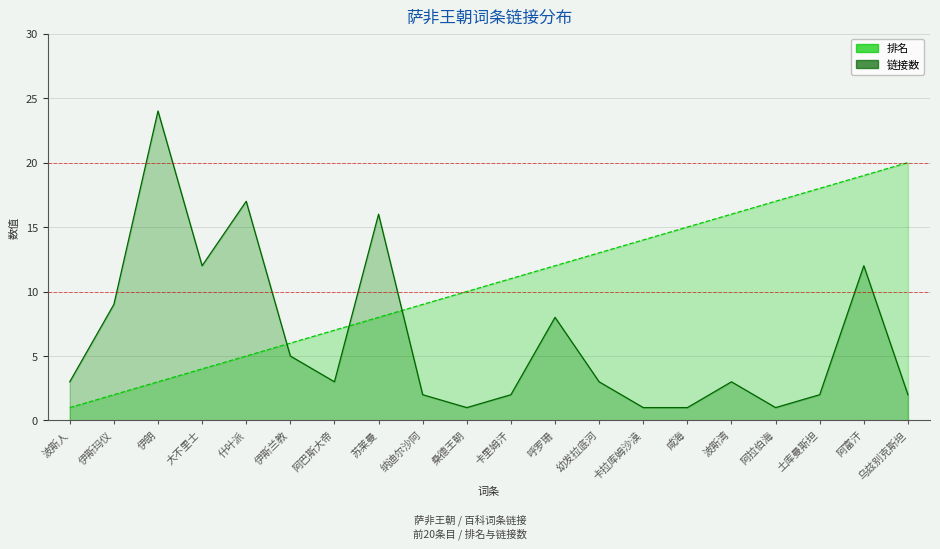

Is the value of 链接数 at 伊斯玛仪 greater than the value of 排名 at 幼发拉底河?

No